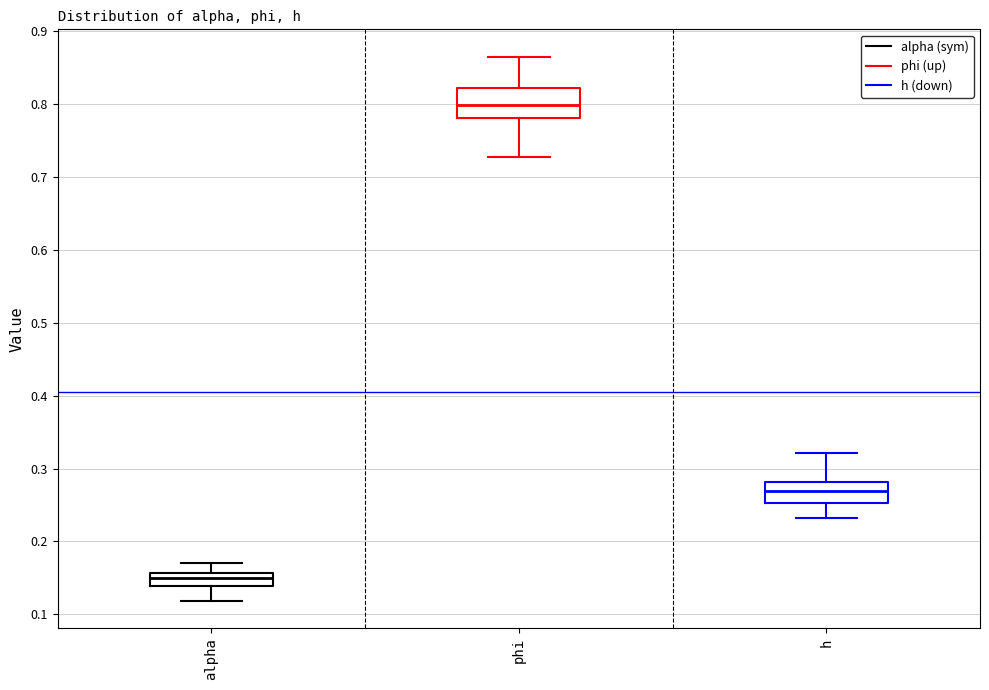

Where does the median line of the box for alpha sit on the y-axis? The values are not printed on the chart, so give them approximately, as read against the axis.

0.15